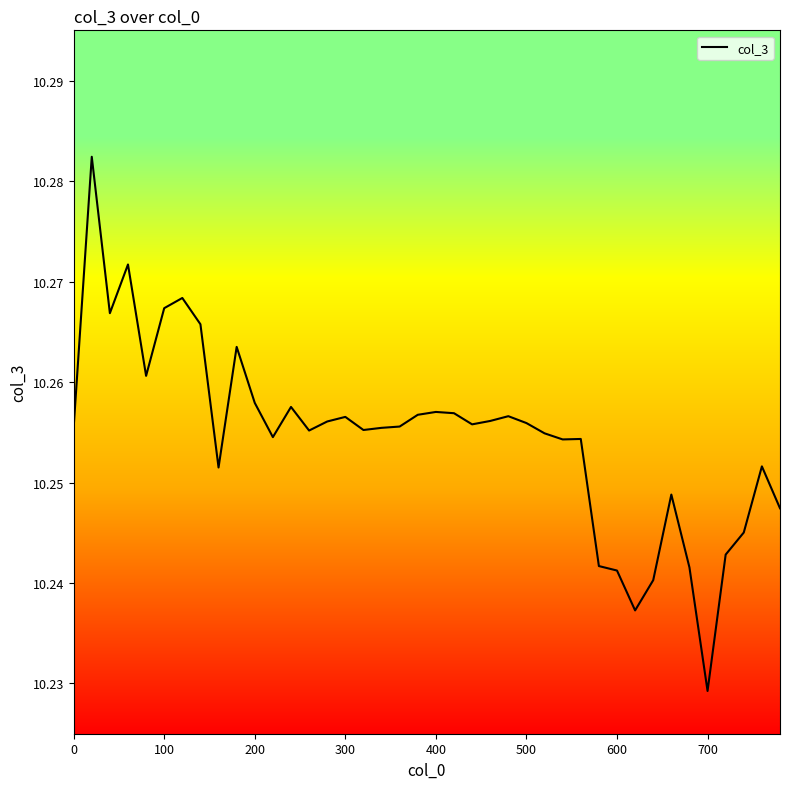

What is the maximum value shown in the chart?

10.3